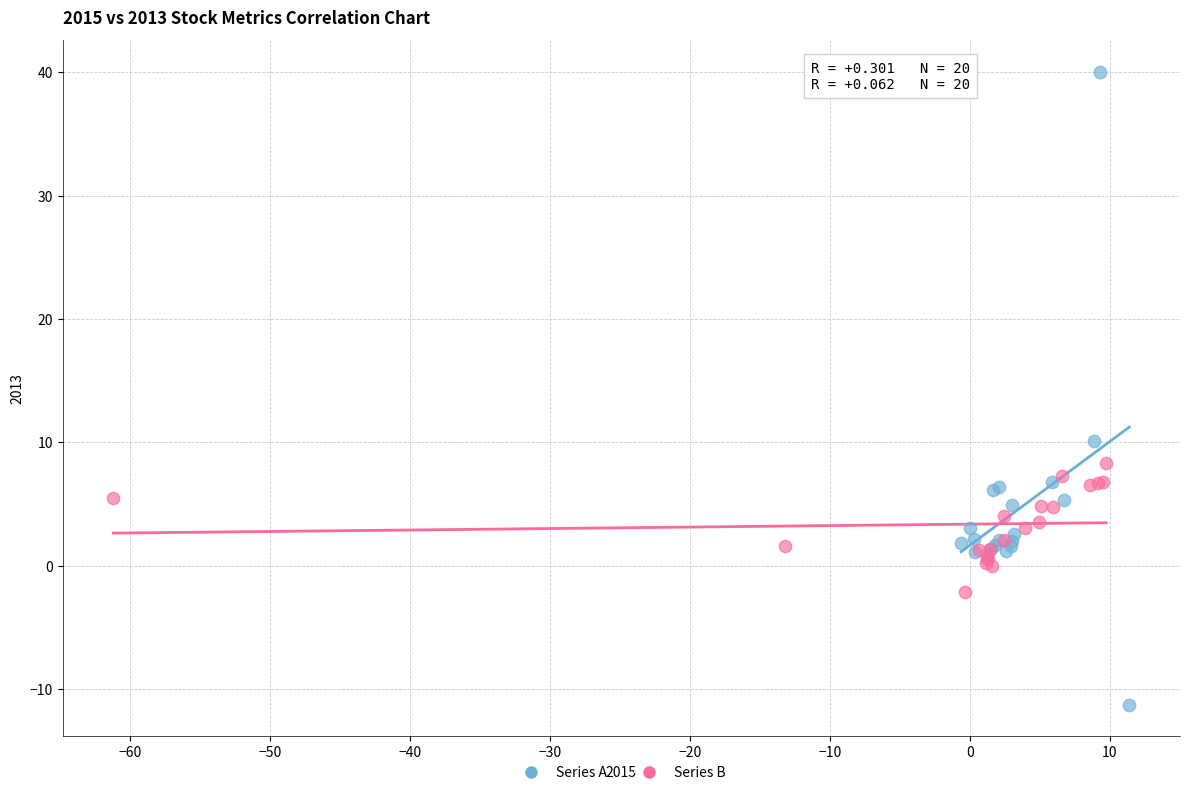

Which series contains the highest Y value?

Series A